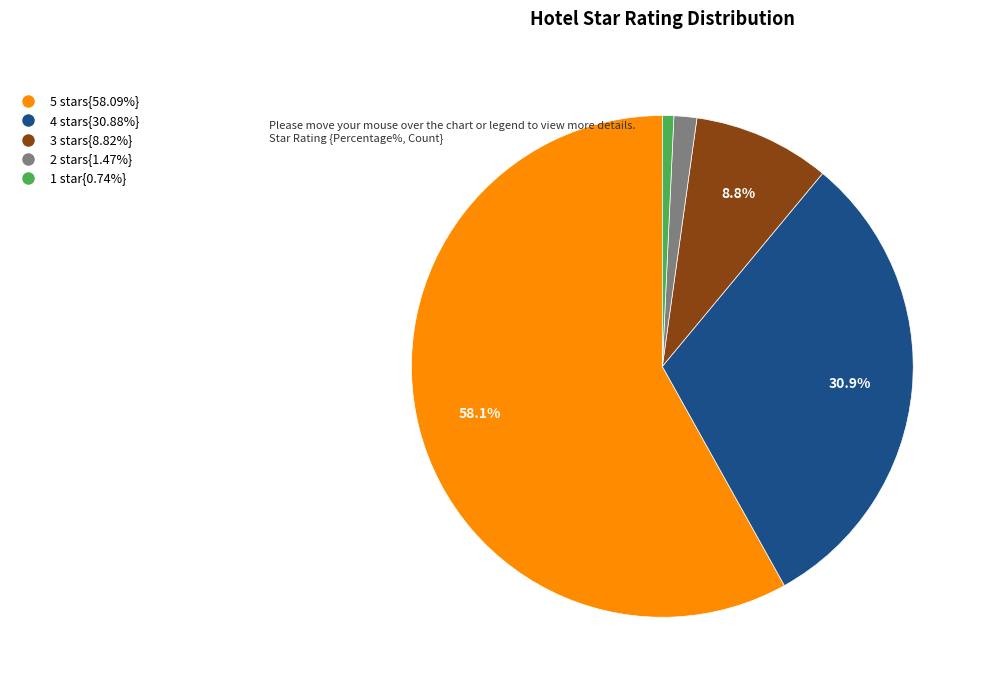

How many segments does this pie chart have?

5